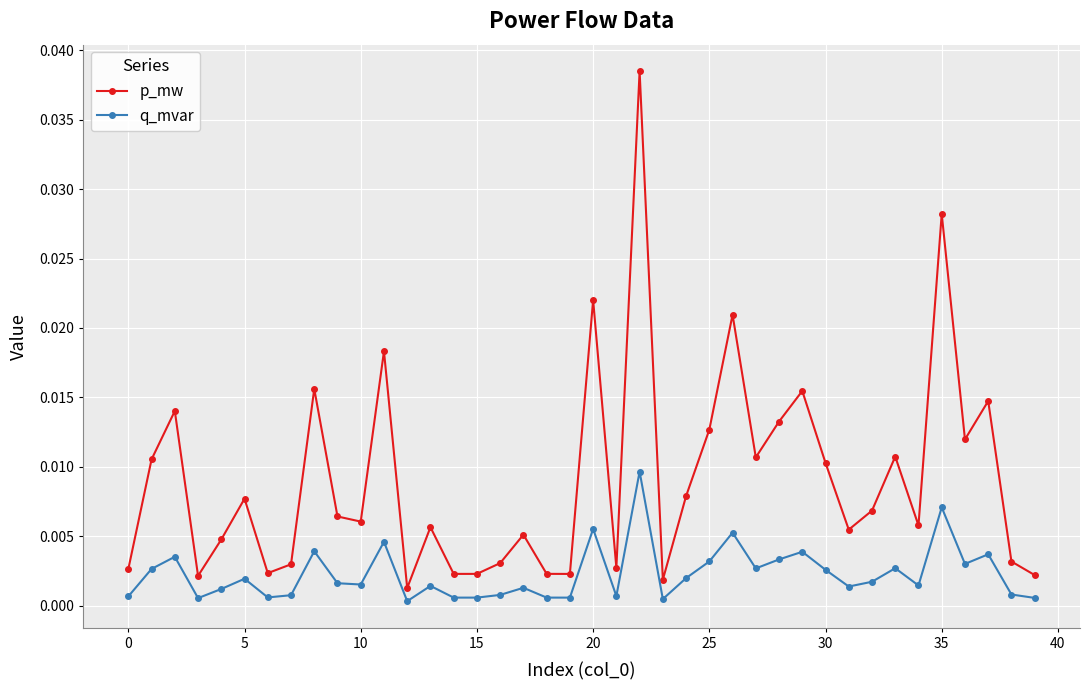

True or false: q_mvar has more than 1 points higher than both neighbors.

True